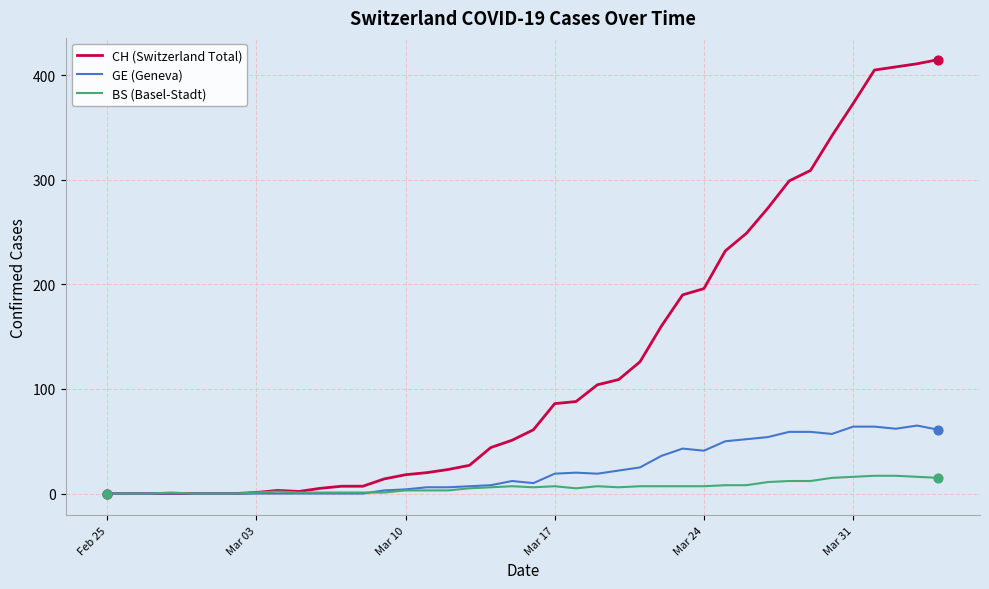

Which series has the widest spread of values?

CH (Switzerland Total)